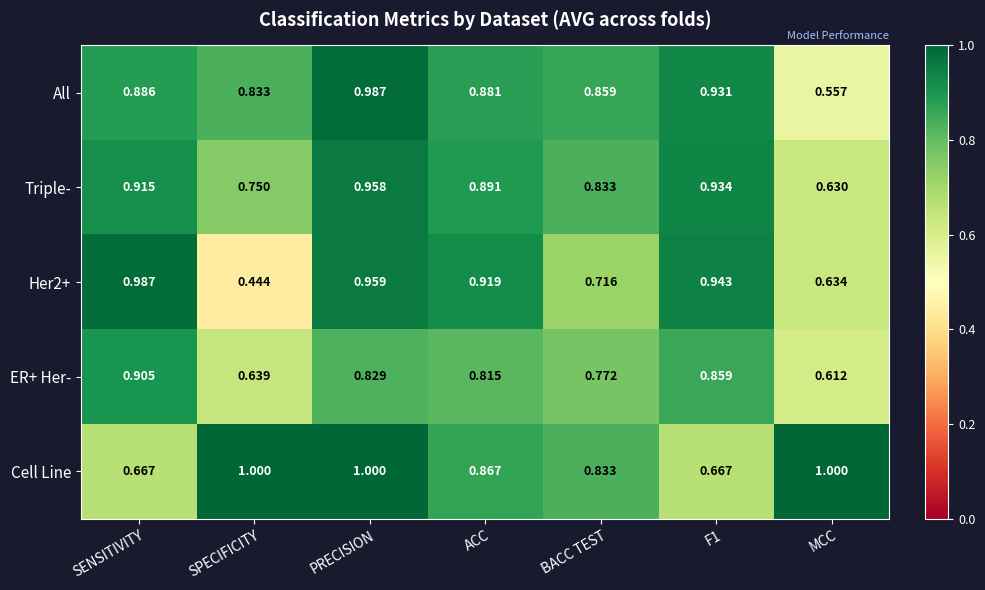

At which label is All closest to 0?

MCC